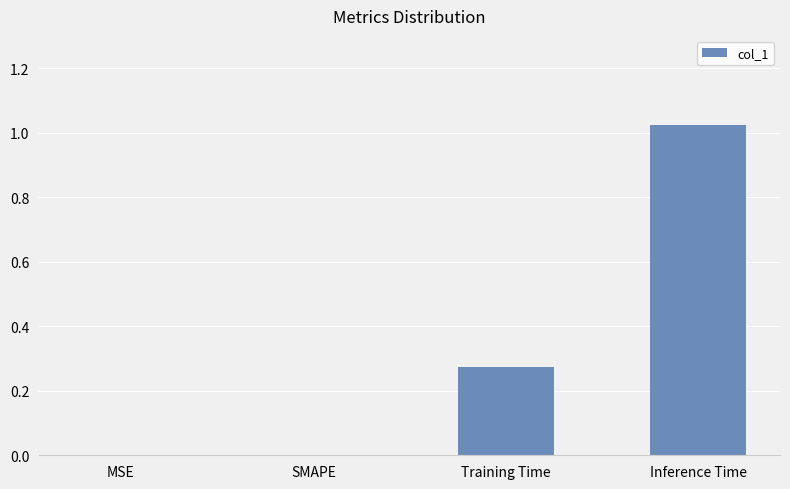

The value at MSE is 0.0. True or false?

True